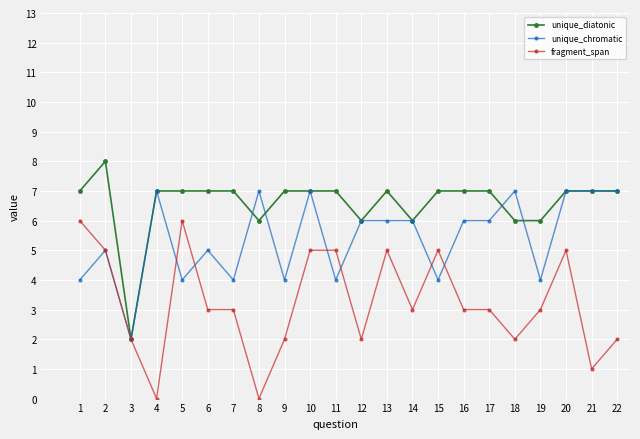

Where does the fragment_span series first go above 3?

1